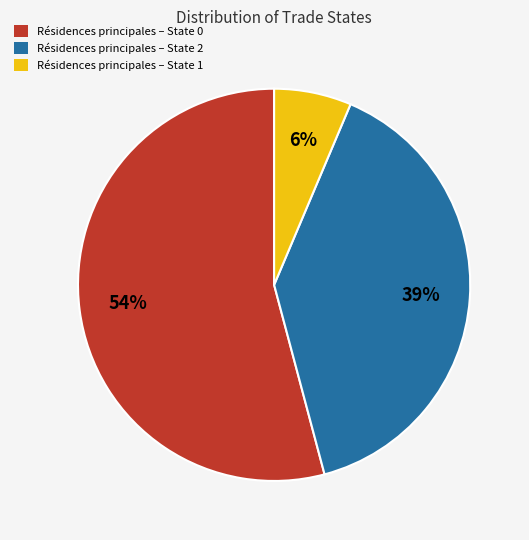

Count the number of slices in the pie.

3